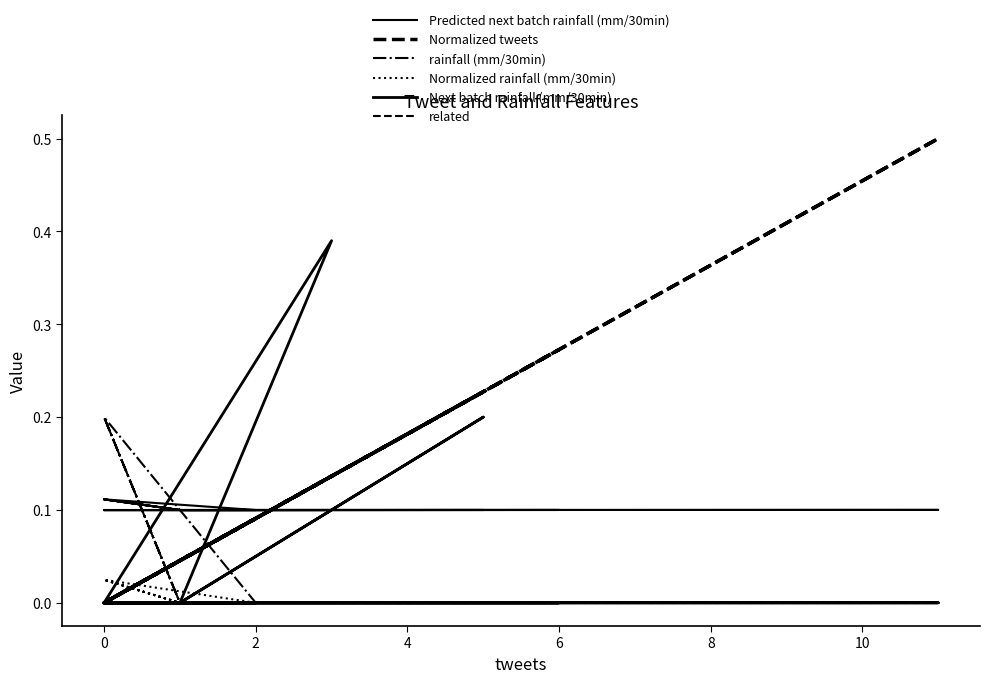

Is the value of Normalized tweets at 8 greater than the value of Next batch rainfall (mm/30min) at 10?

Yes